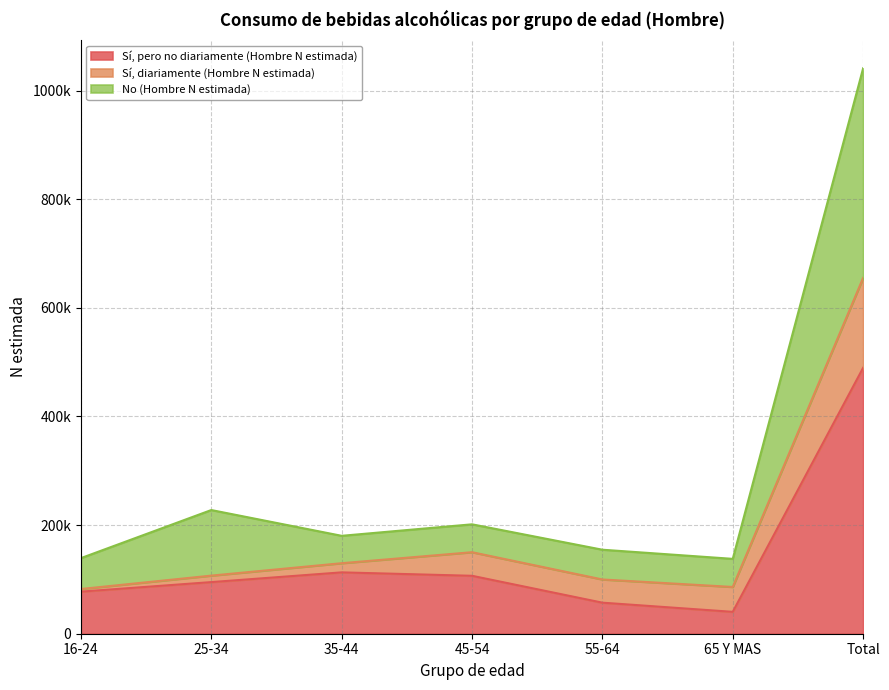

Is the value of Sí, pero no diariamente (Hombre N estimada) at 65 Y MAS greater than the value of No (Hombre N estimada) at 25-34?

No